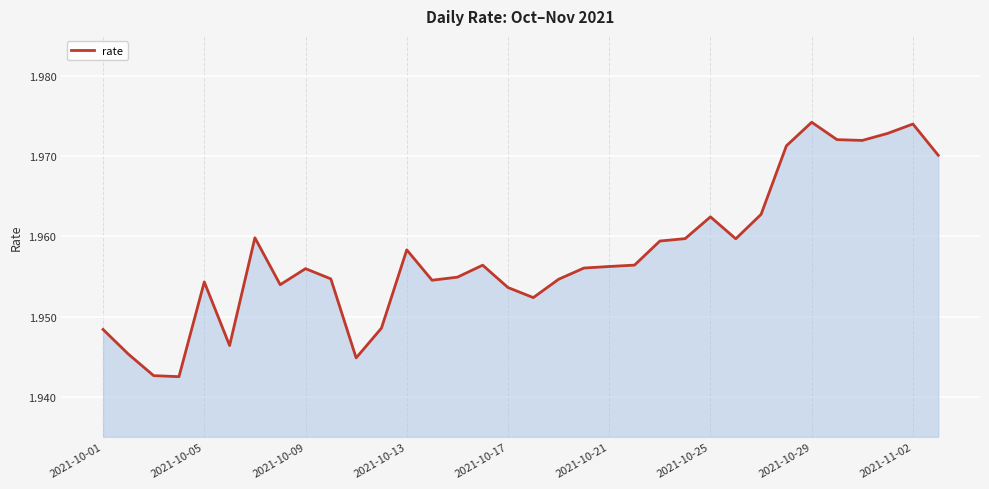

Where is the first local maximum?

2021-10-05